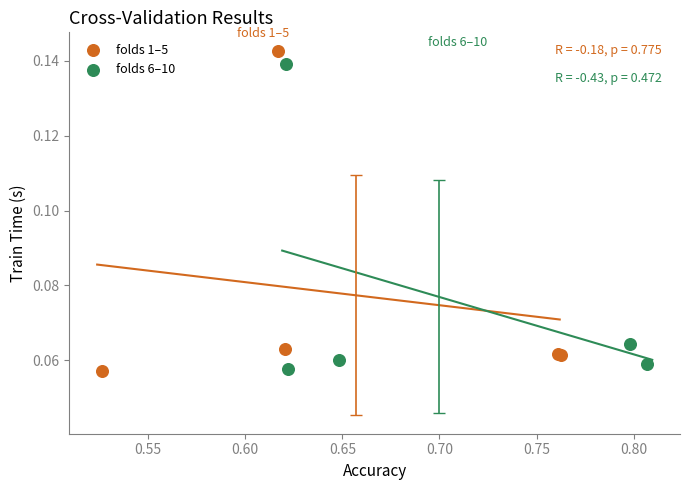

What are all the series names shown in the legend?

folds 1–5, folds 6–10